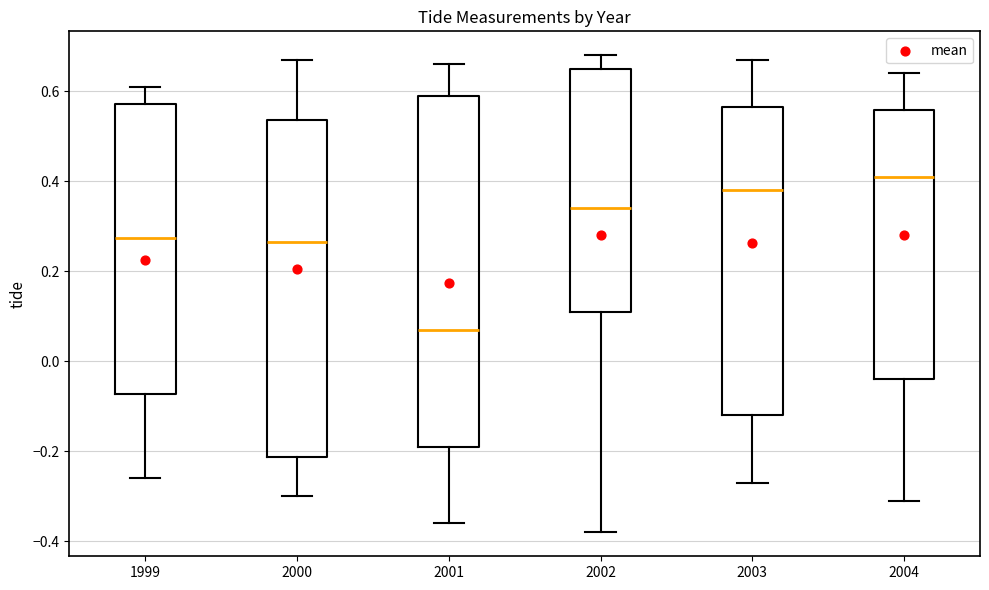

Reading left to right, read every box against the y-axis: the position of its median line, the range the box covers, and the ends of its whiskers. The values are not printed on the chart, so give them approximately, as read against the axis.

1999: median 0.28, box -0.08 to 0.58, whiskers -0.26 to 0.62
2000: median 0.26, box -0.22 to 0.54, whiskers -0.30 to 0.68
2001: median 0.08, box -0.18 to 0.60, whiskers -0.36 to 0.66
2002: median 0.34, box 0.12 to 0.66, whiskers -0.38 to 0.68
2003: median 0.38, box -0.12 to 0.56, whiskers -0.26 to 0.68
2004: median 0.42, box -0.04 to 0.56, whiskers -0.30 to 0.64